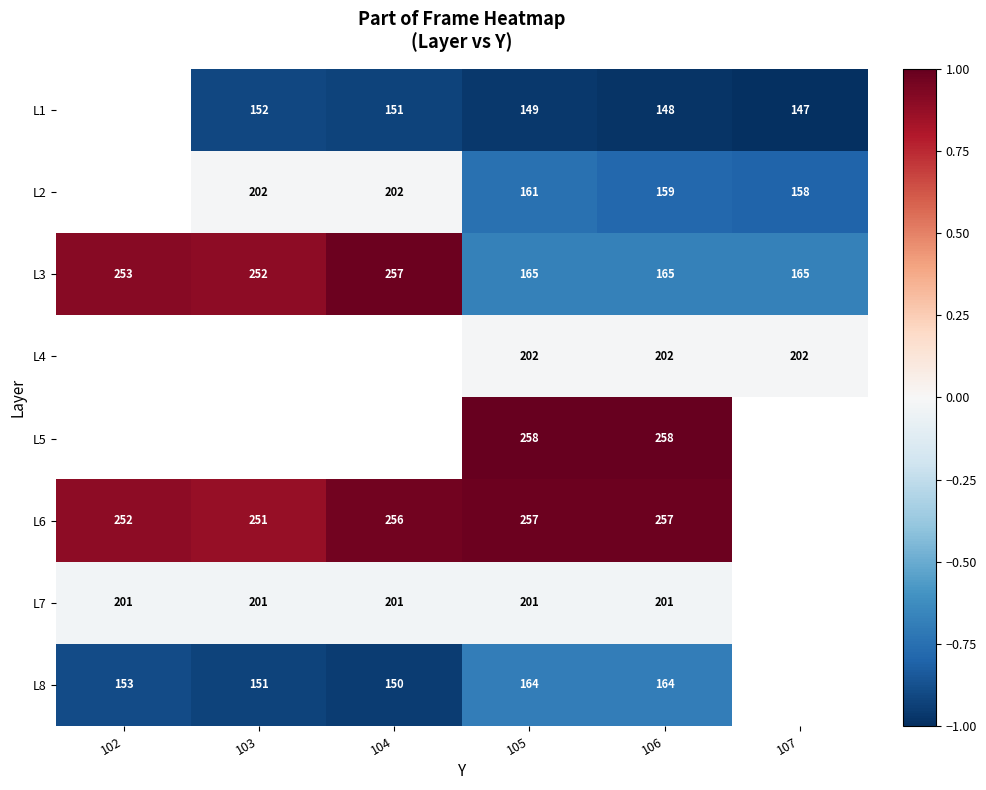

Is the value of L1 at 106 greater than the value of L8 at 106?

No